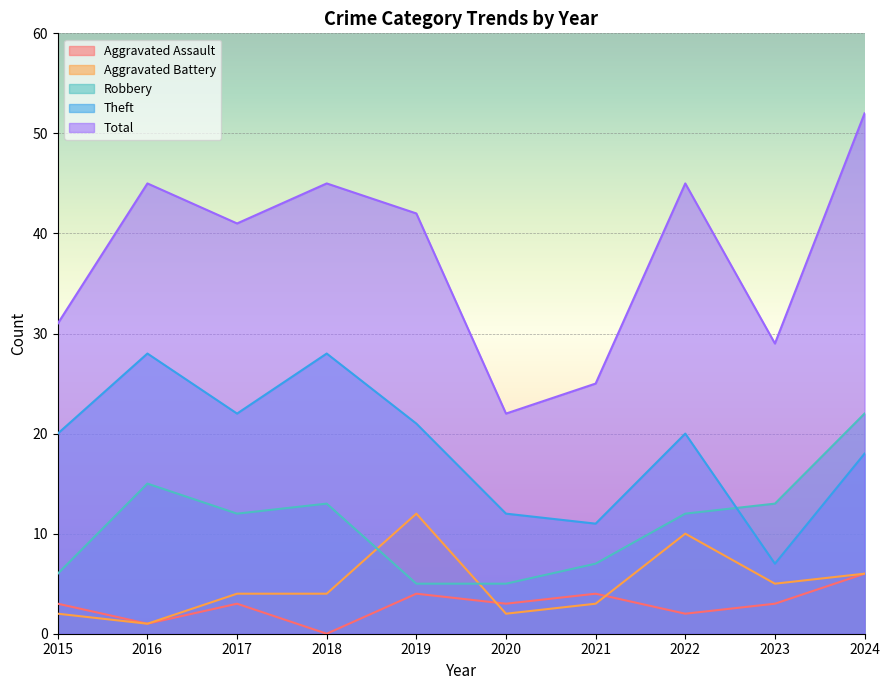

Between 2017 and 2023, which is larger?

2017